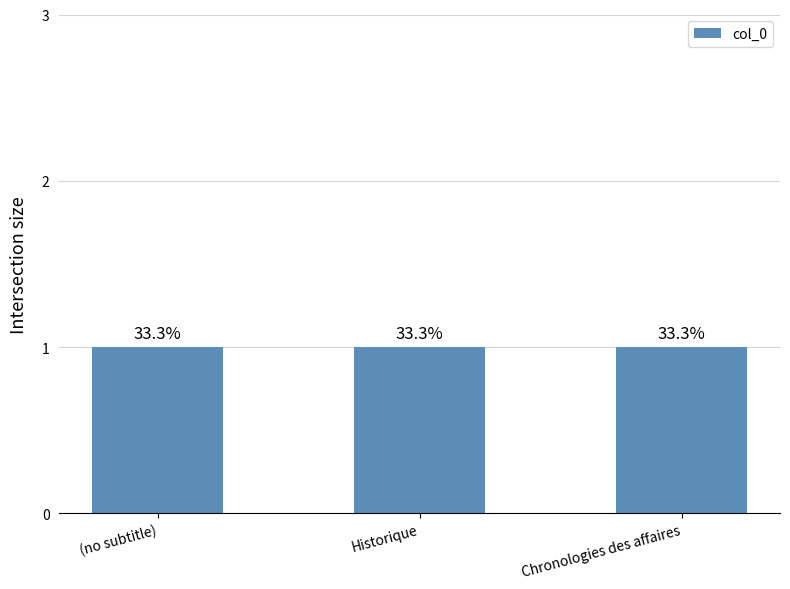

Count the values in the range 0 to 2.

3